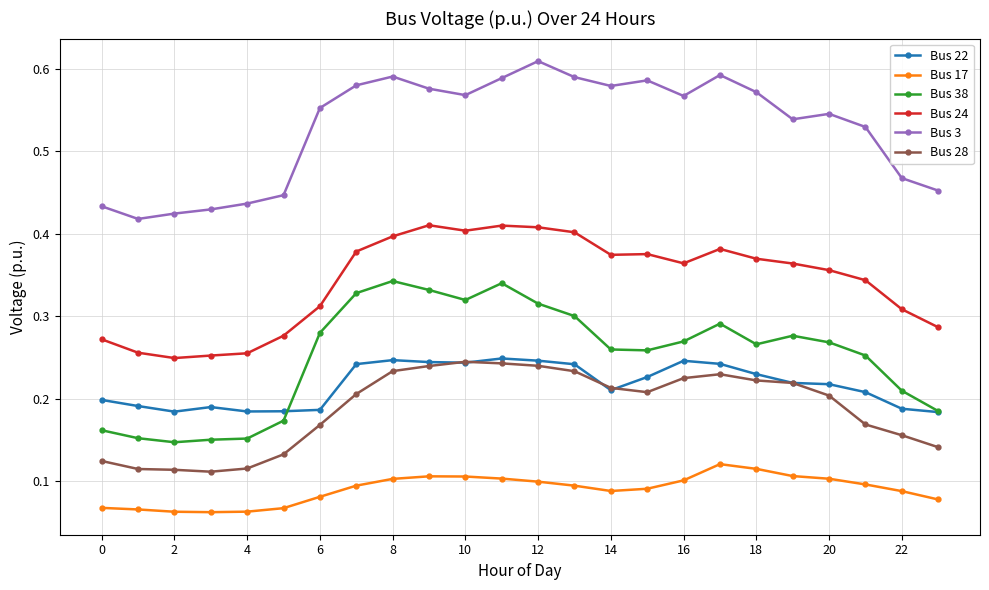

True or false: Bus 17 and Bus 24 intersect in this chart.

False